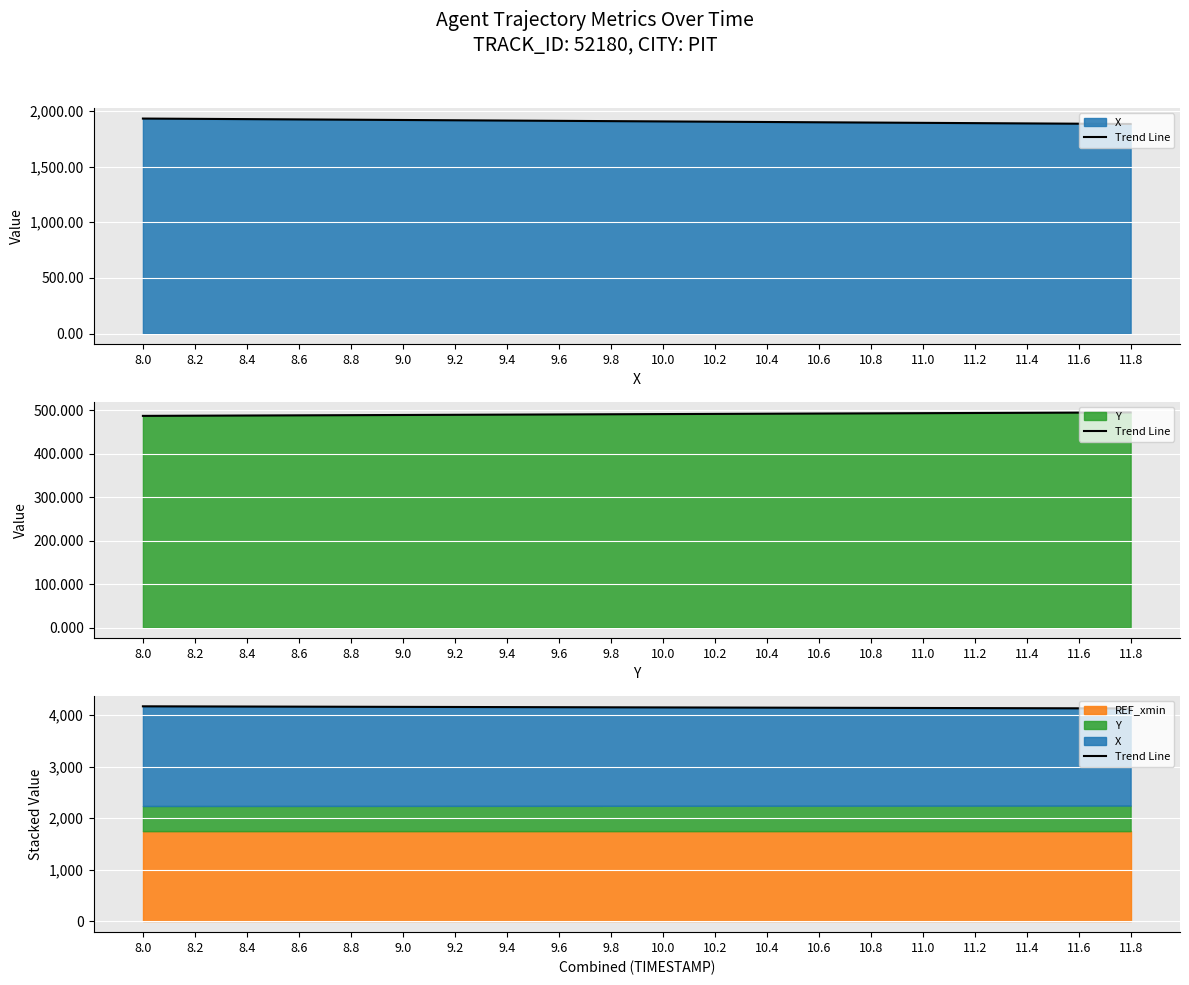

At which label does the data first exceed 4146?

8.0